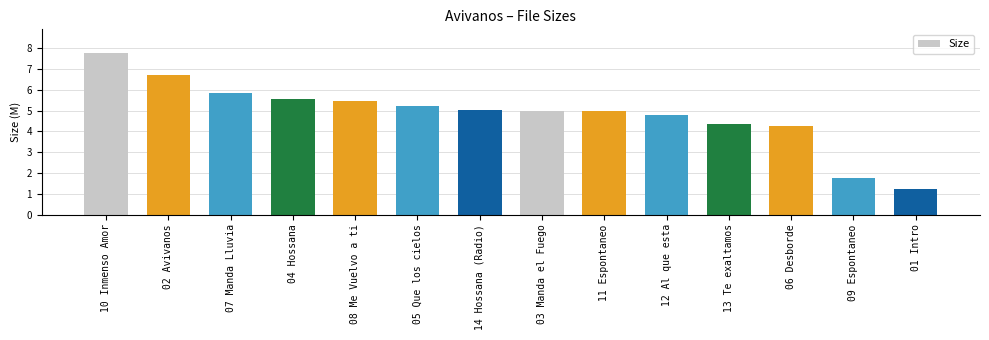

The value at 03 Manda el Fuego is 7.8. True or false?

False